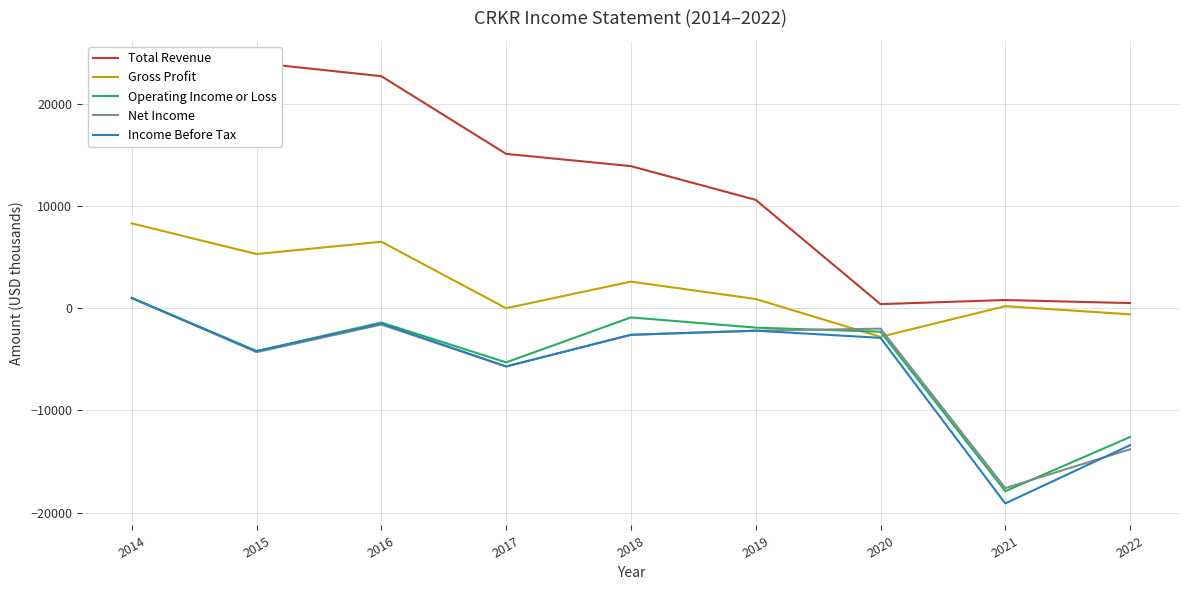

True or false: Net Income and Total Revenue cross at least once.

False